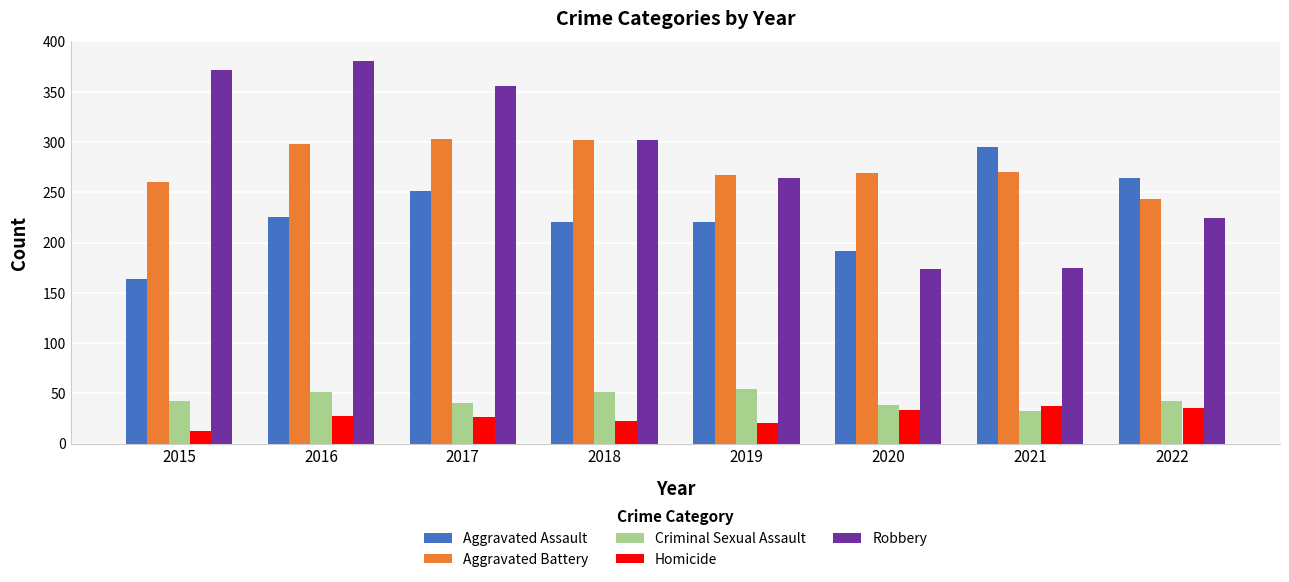

Read the Robbery value at 2018, to the nearest 5.

300